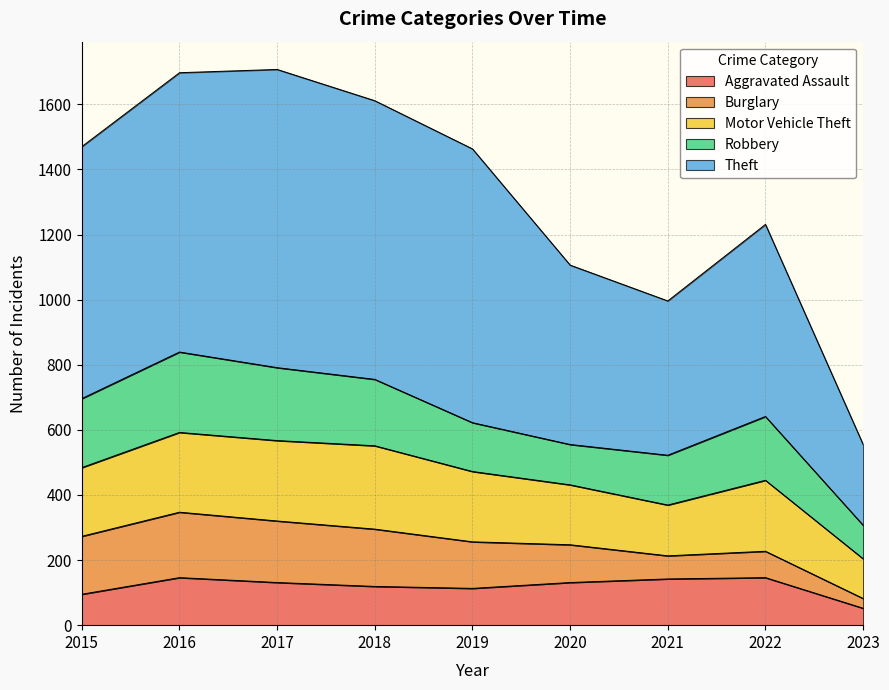

How many values in the Motor Vehicle Theft series exceed 216?

4